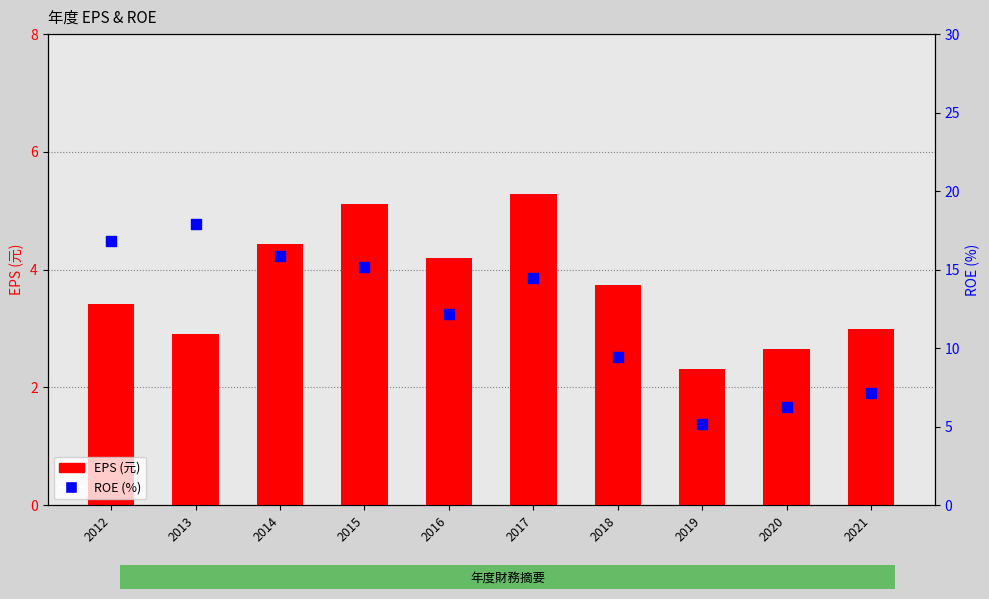

Which series reaches the maximum Y coordinate?

ROE